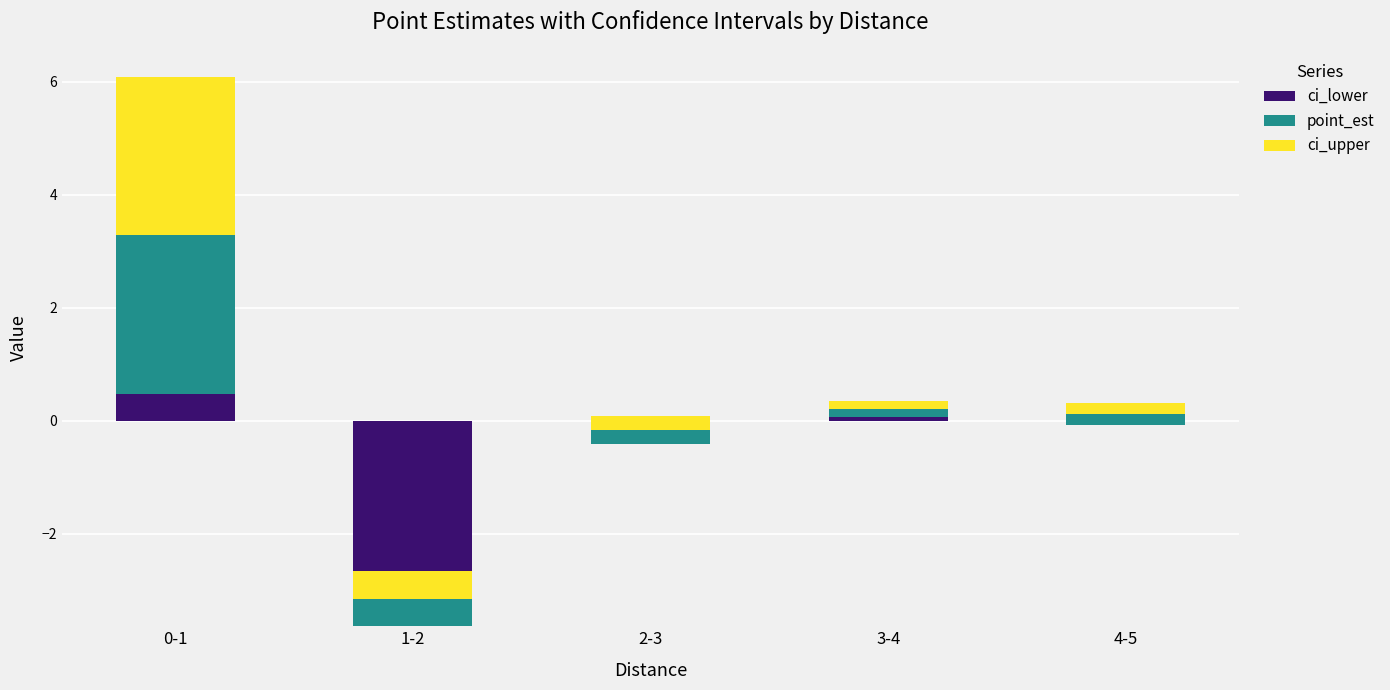

What is the sum of all ci_upper values?

3.9